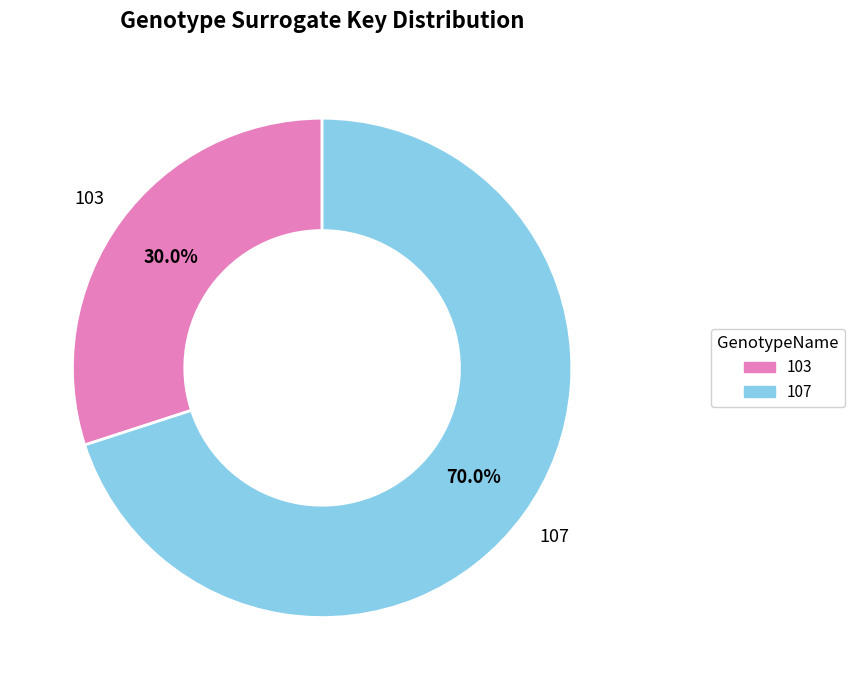

Which slice is the largest?

107